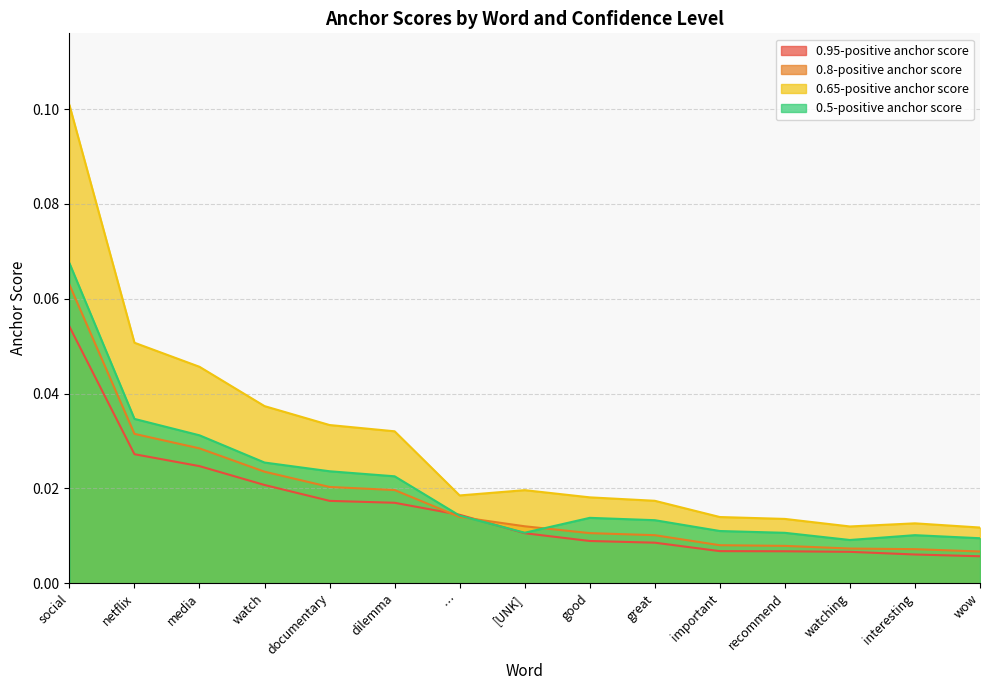

At which category does the chart reach its peak across all series?

social